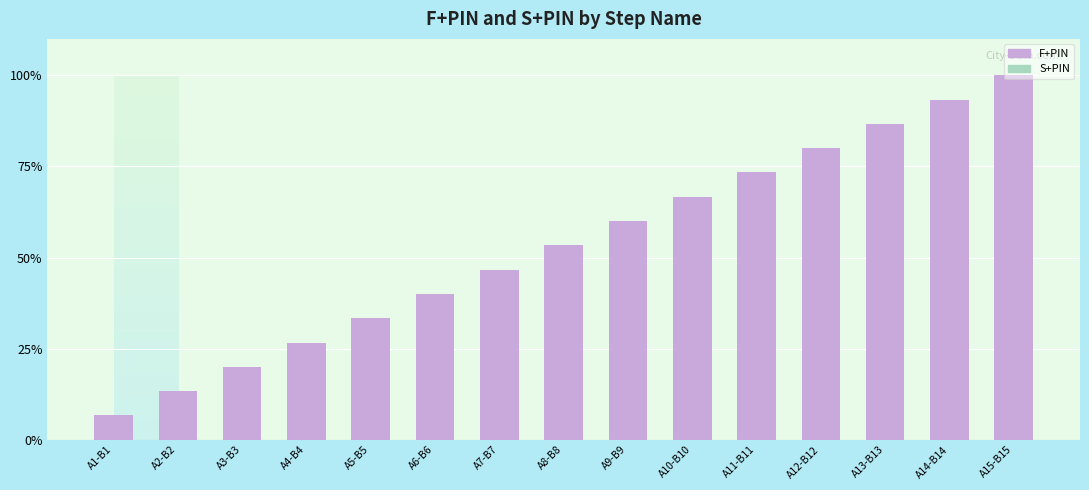

List the labels in order of value, smallest first.

A1-B1, A2-B2, A3-B3, A4-B4, A5-B5, A6-B6, A7-B7, A8-B8, A9-B9, A10-B10, A11-B11, A12-B12, A13-B13, A14-B14, A15-B15